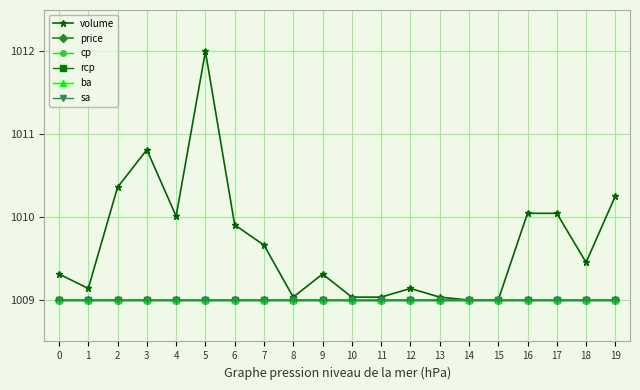

Does the chart have visible grid lines?

Yes